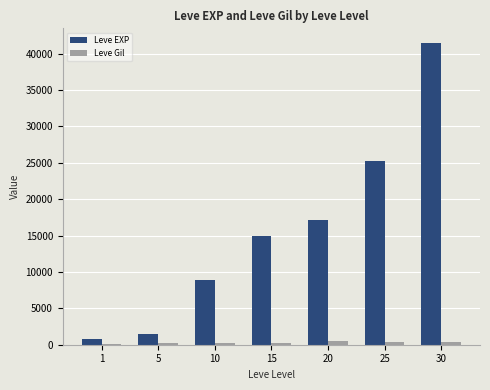

Does the chart contain stacked bars?

No